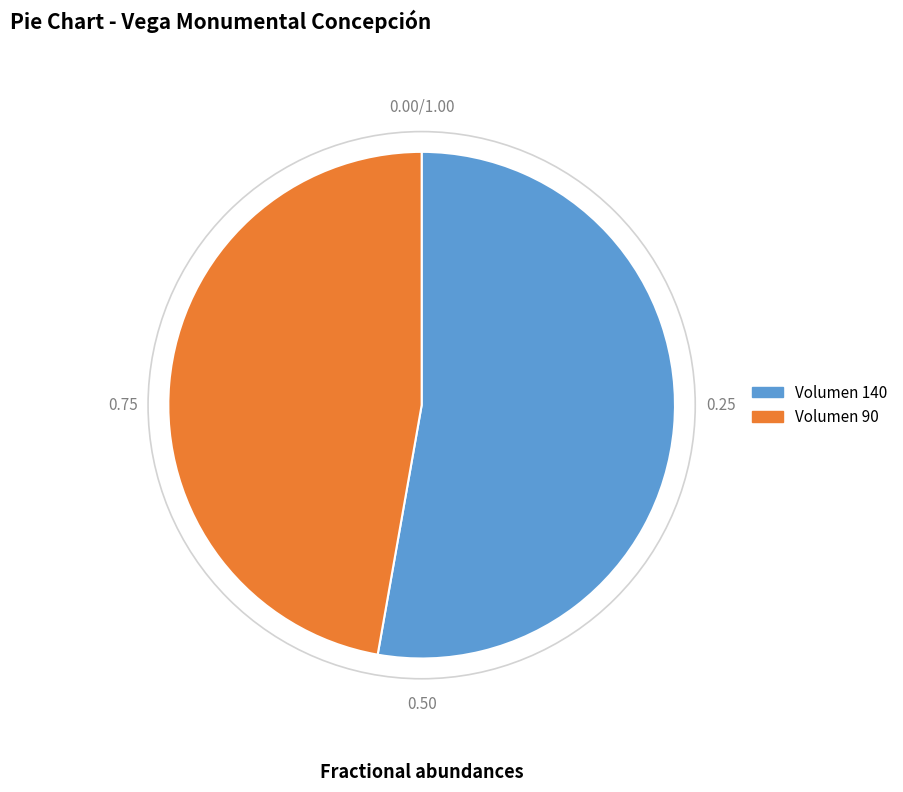

Does any single category account for the majority?

Yes